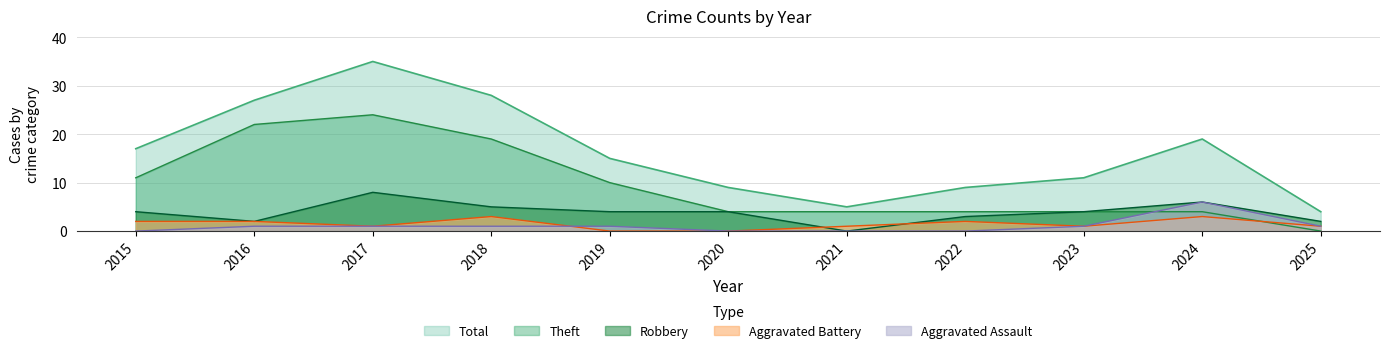

Is the value of Robbery at 2015 greater than the value of Aggravated Battery at 2019?

Yes